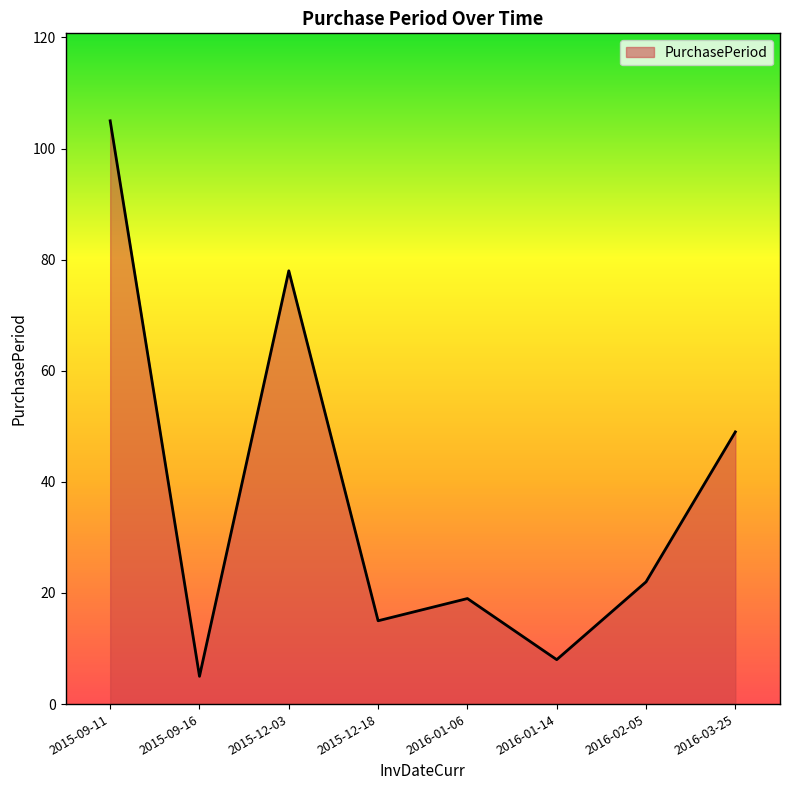

Reading left to right, extract all data points from this chart.

2015-09-11=105	2015-09-16=5	2015-12-03=78	2015-12-18=15	2016-01-06=19	2016-01-14=8	2016-02-05=22	2016-03-25=49